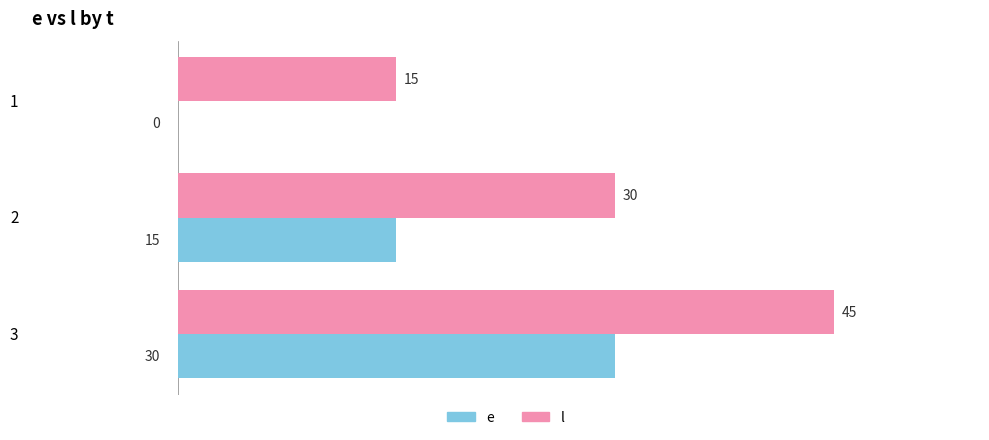

The e series shows 5 at 2. True or false?

False